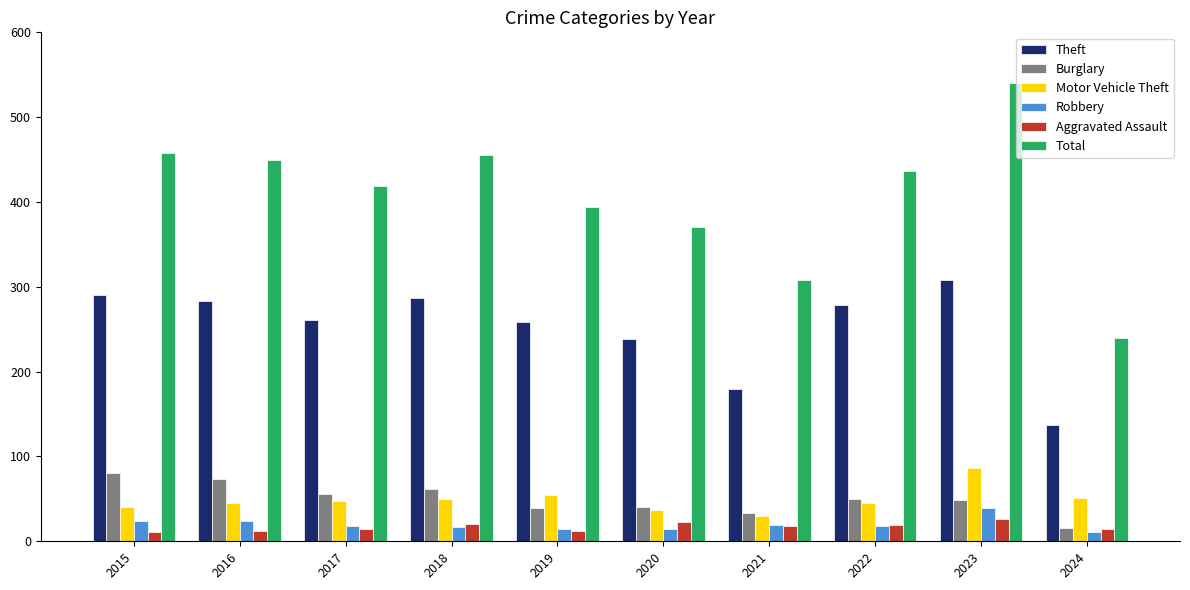

Is the value of Aggravated Assault at 2020 greater than the value of Burglary at 2023?

No